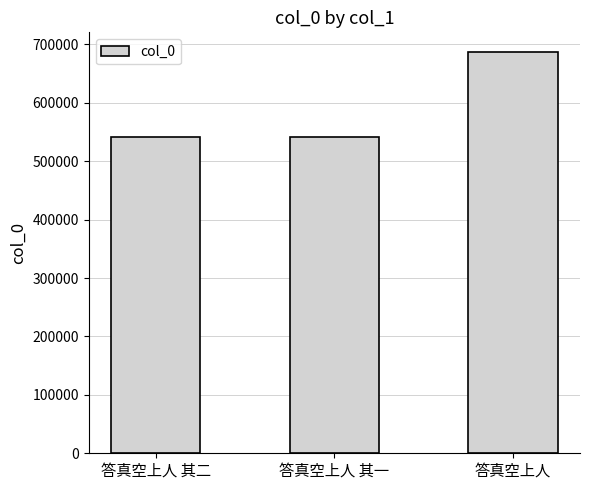

What is the difference between the maximum and minimum values?

144915